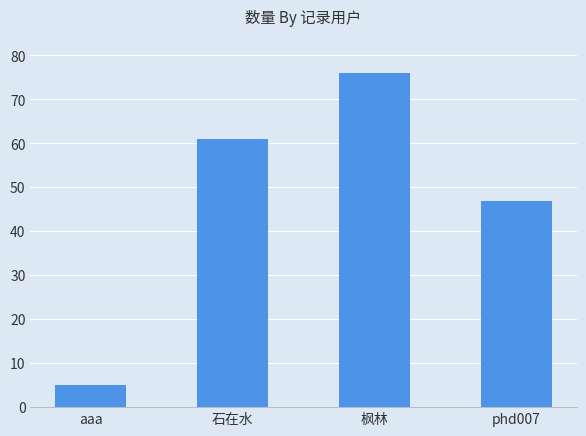

What value does the data have at 石在水, to the nearest 5?

60